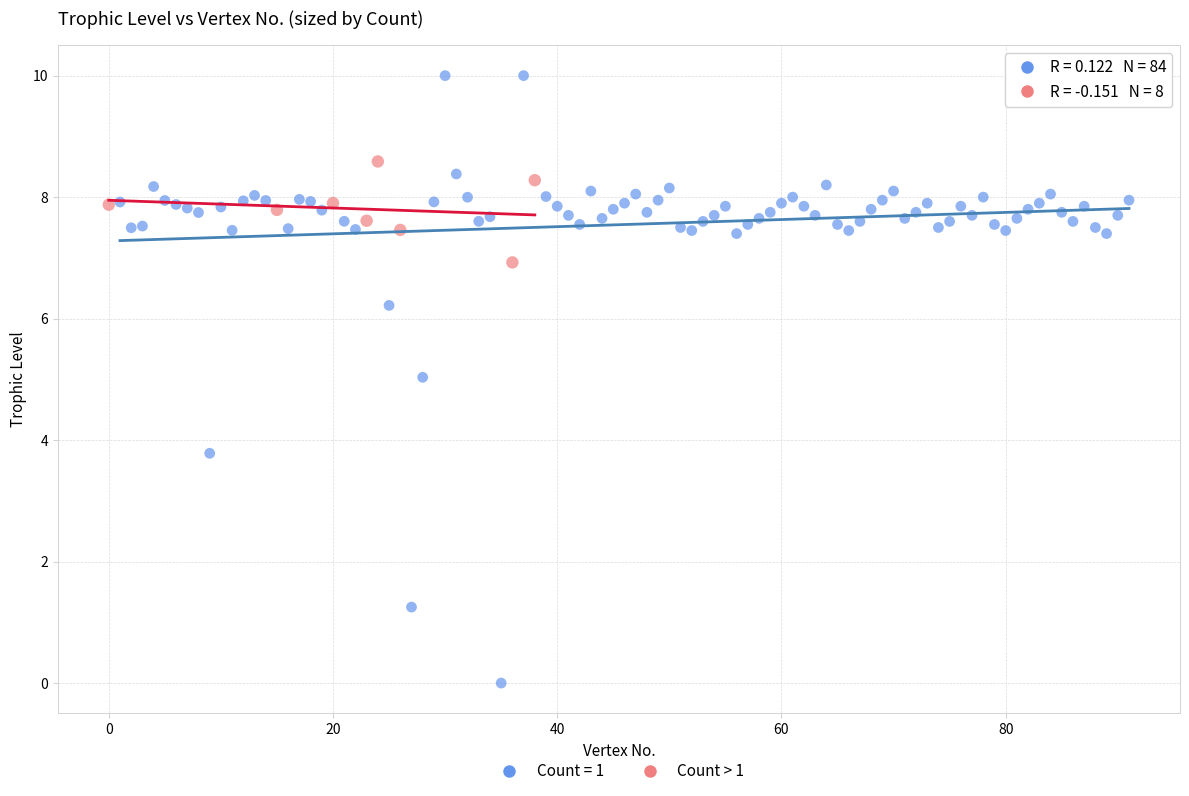

Which series reaches the maximum Y coordinate?

Count = 1